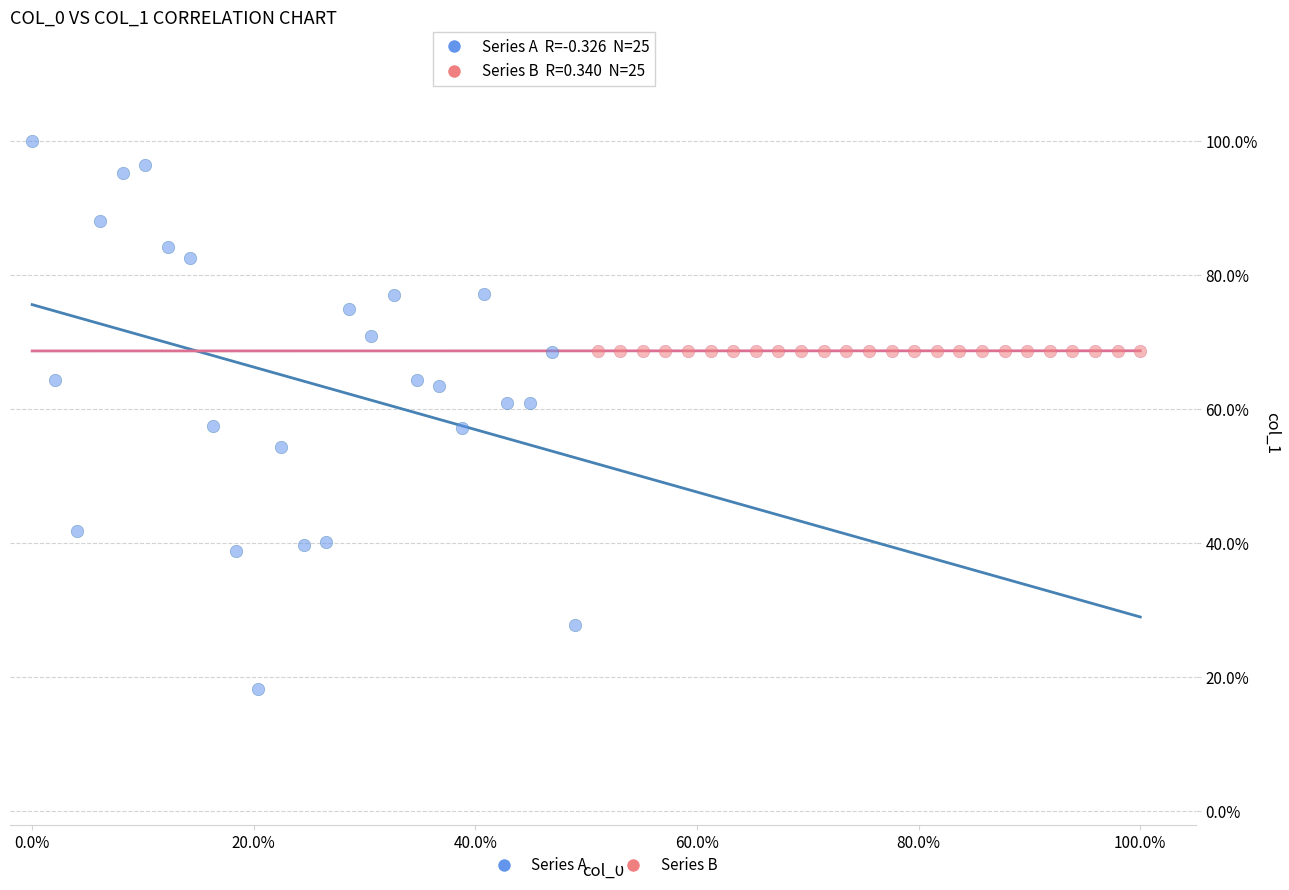

Which series has the largest Y range (max minus min)?

Series A